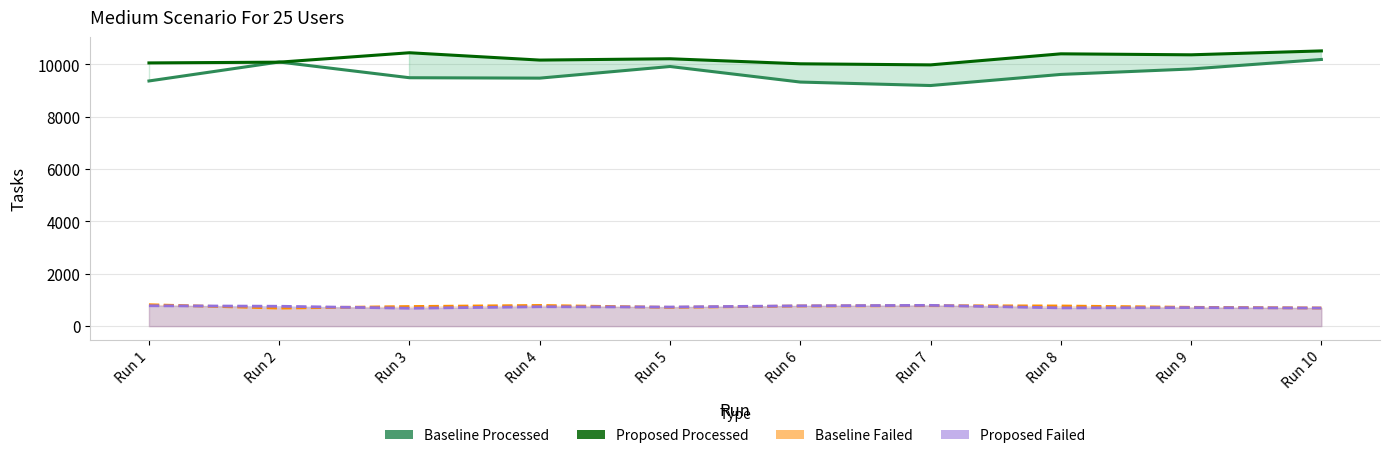

How many values in the Baseline Processed series are below 9616?

5